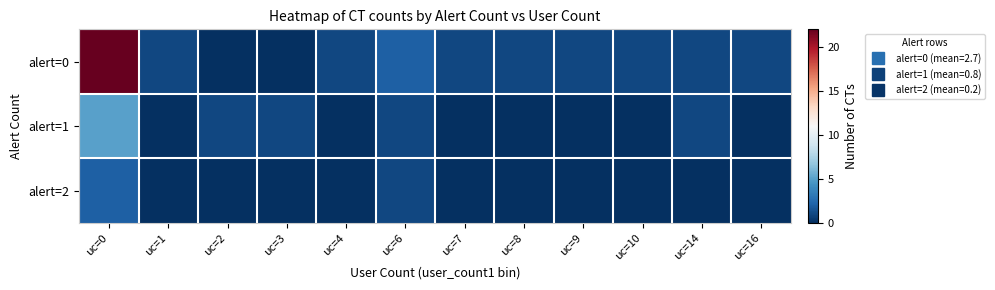

Which series has the widest spread of values?

alert=0